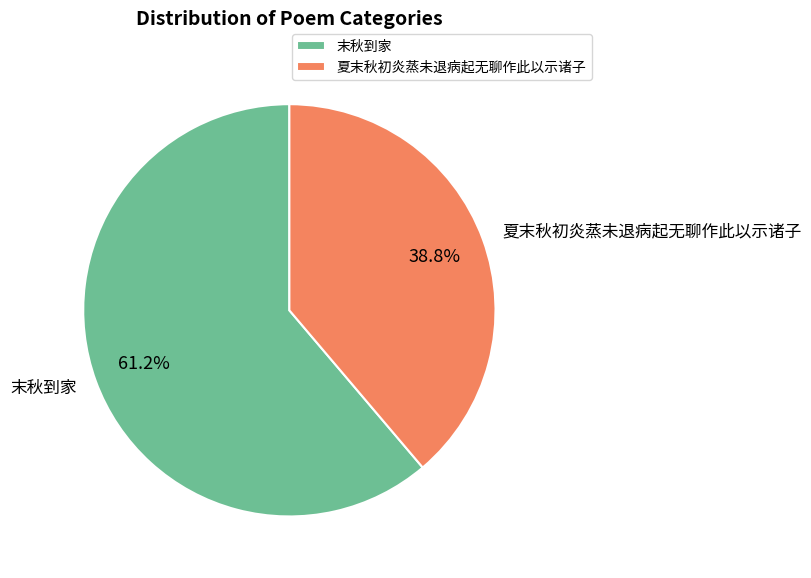

Is 夏末秋初炎蒸未退病起无聊作此以示诸子 the majority of the pie?

No